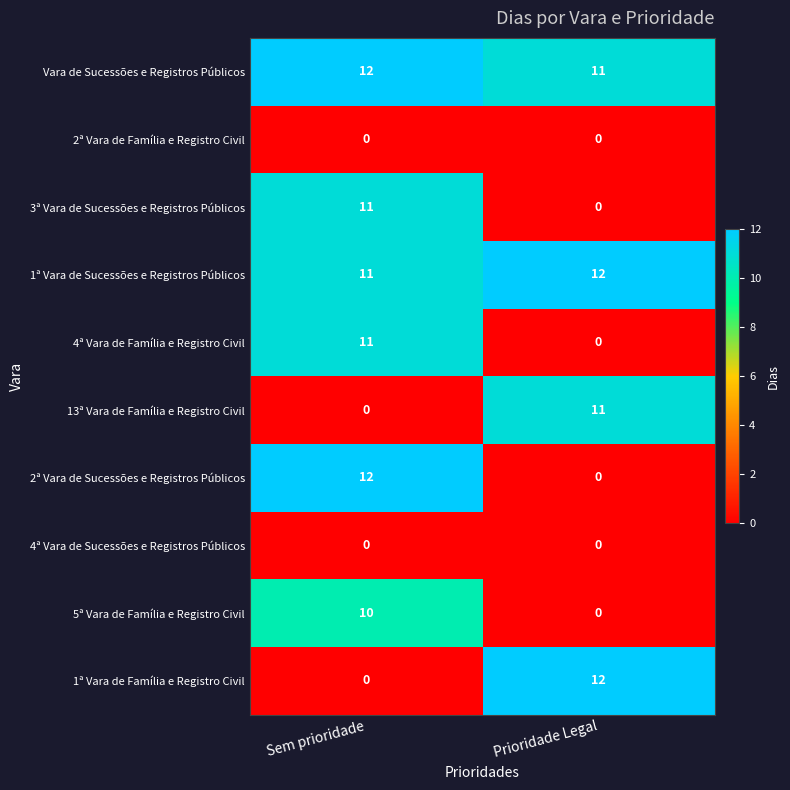

What is the total value across all series at Prioridade Legal?

46